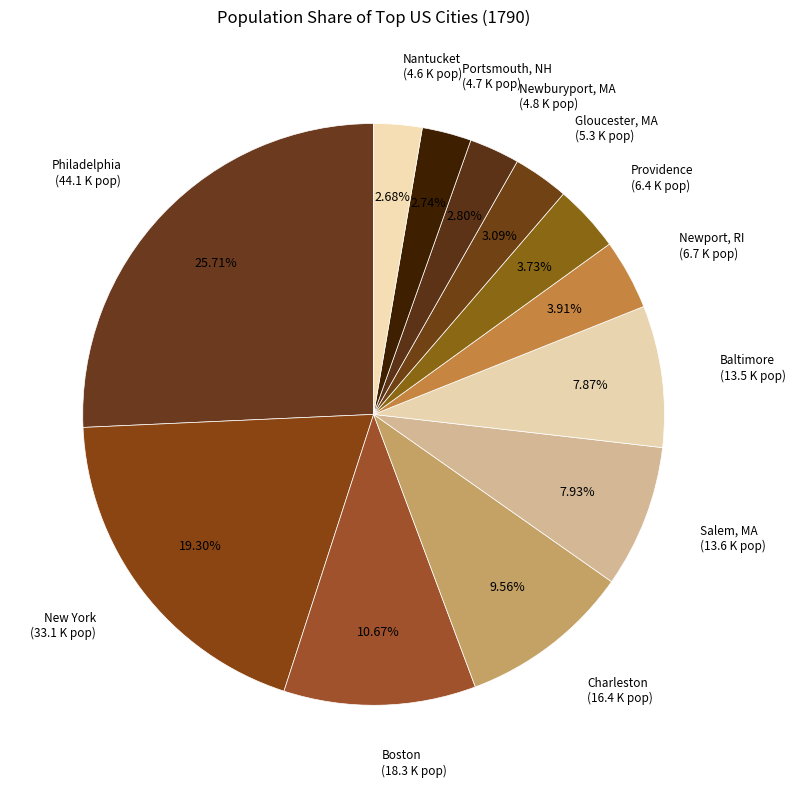

Count the number of slices in the pie.

12